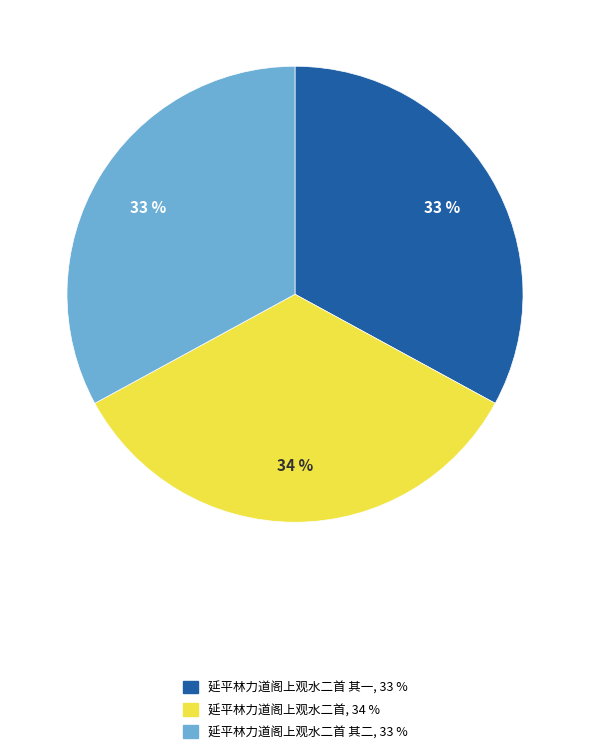

To the nearest percent, what is the average slice percentage?

33%